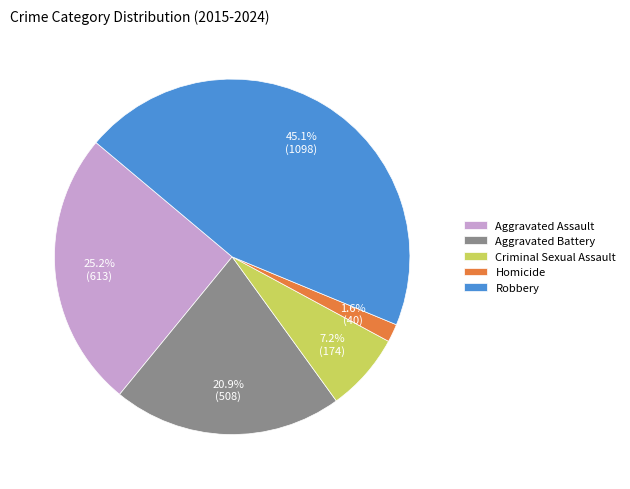

Approximately how many times larger is the value at Aggravated Battery compared to Criminal Sexual Assault?

2.9